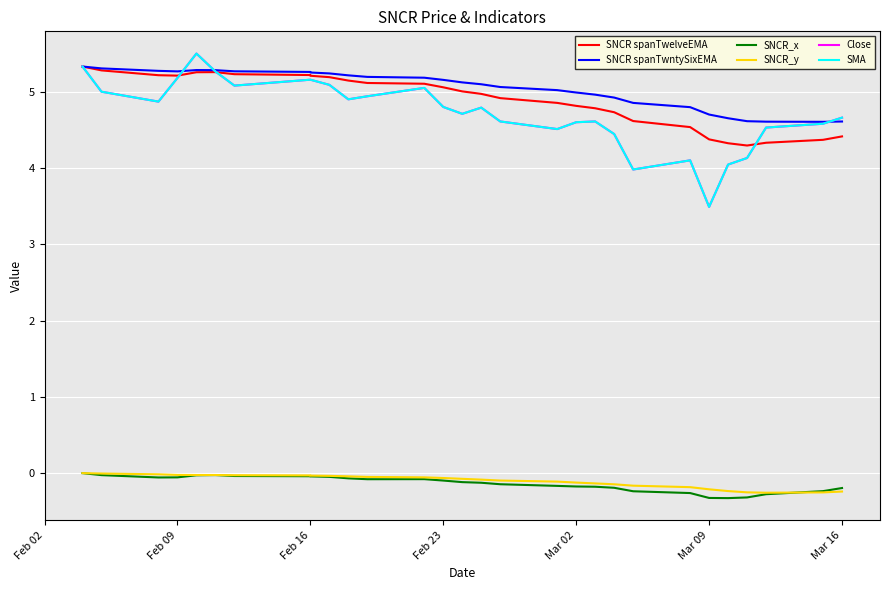

True or false: SNCR spanTwntySixEMA has a value of 7.0 at 21.

False